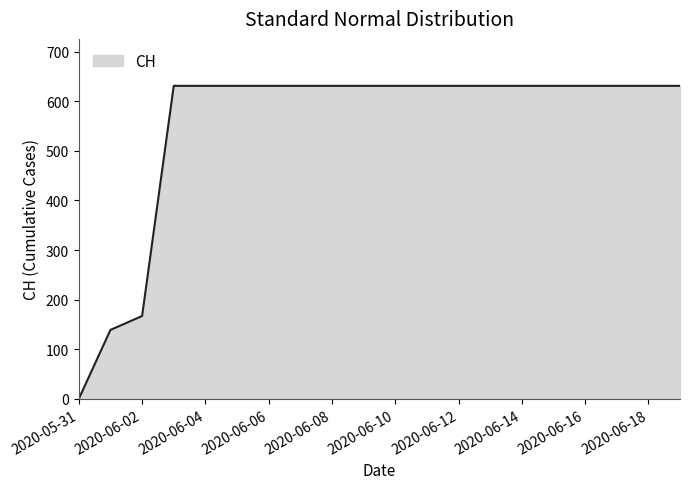

What is the difference between the maximum and minimum values?

631